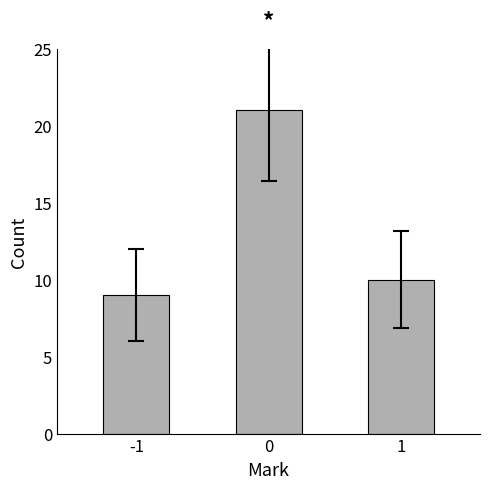

What is the difference between the values at -1 and 1?

1